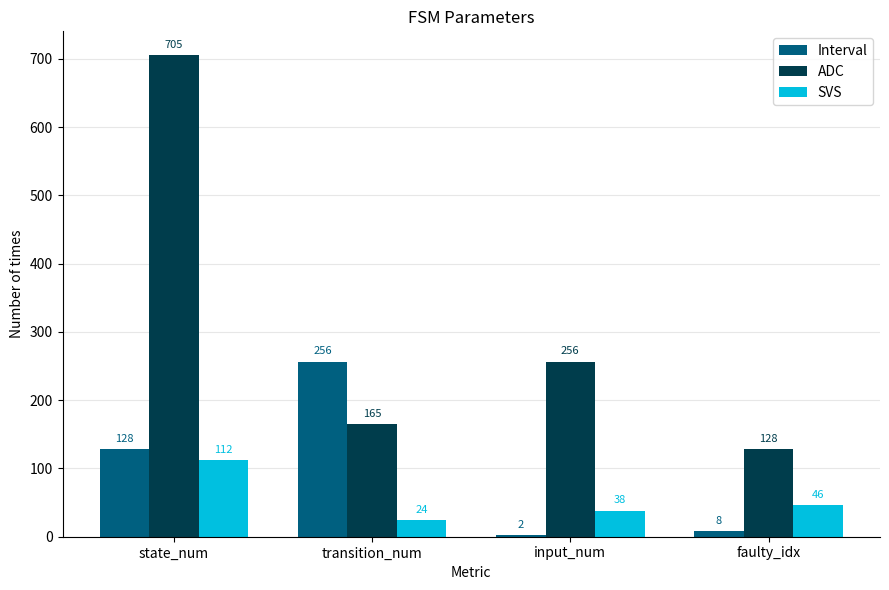

Reading left to right, what are all the values shown in this chart?

Interval: state_num=128	transition_num=256	input_num=2	faulty_idx=8
ADC: state_num=705	transition_num=165	input_num=256	faulty_idx=128
SVS: state_num=112	transition_num=24	input_num=38	faulty_idx=46